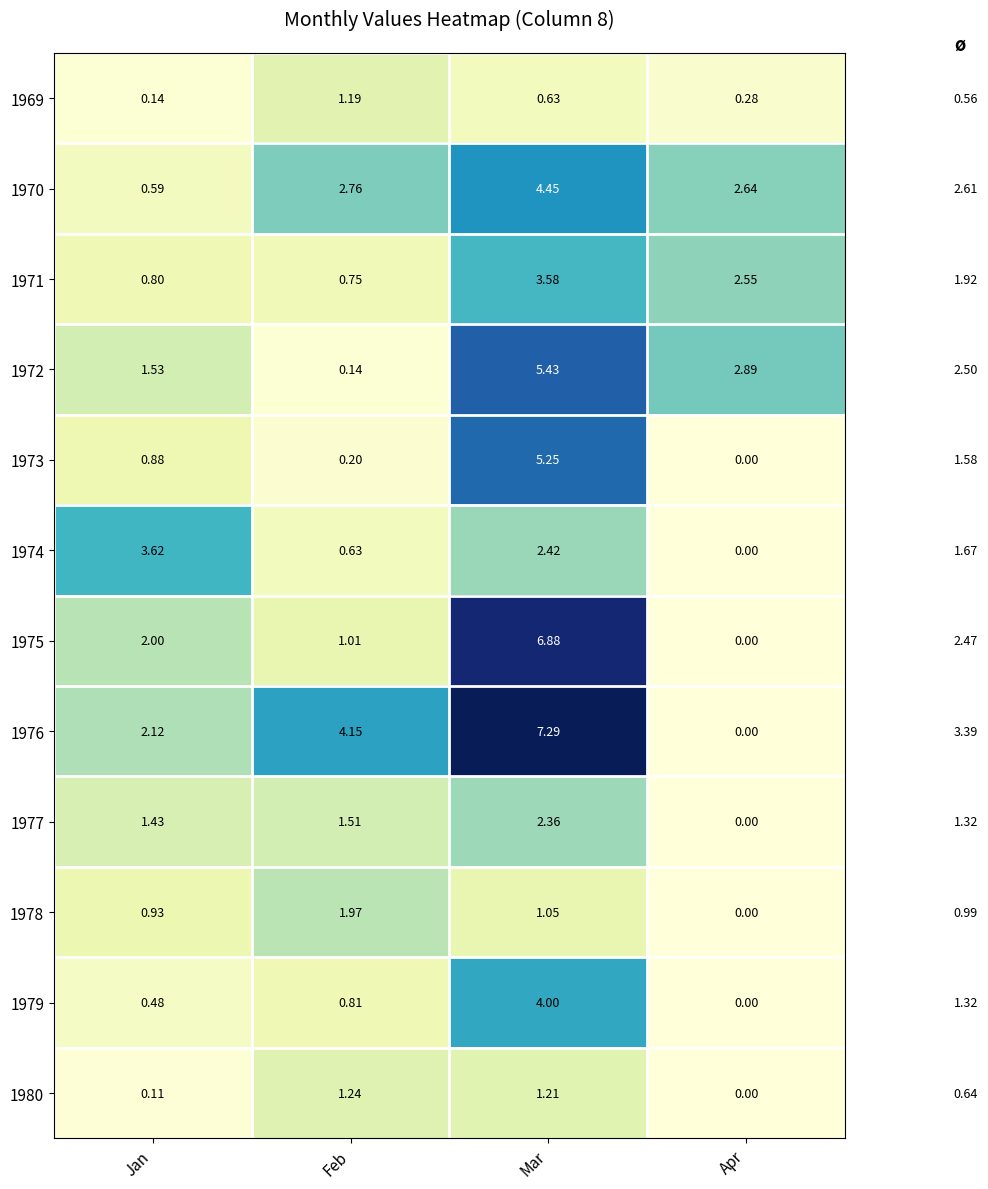

Count the number of categories in the chart.

4